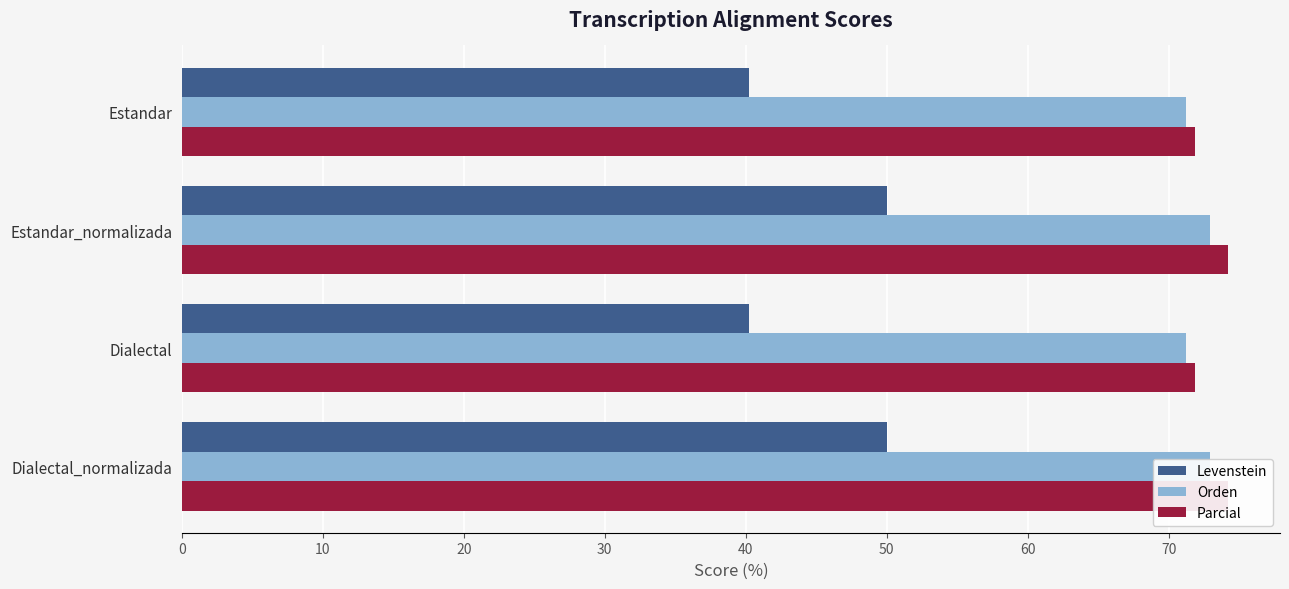

What is the greatest value displayed?

74.2